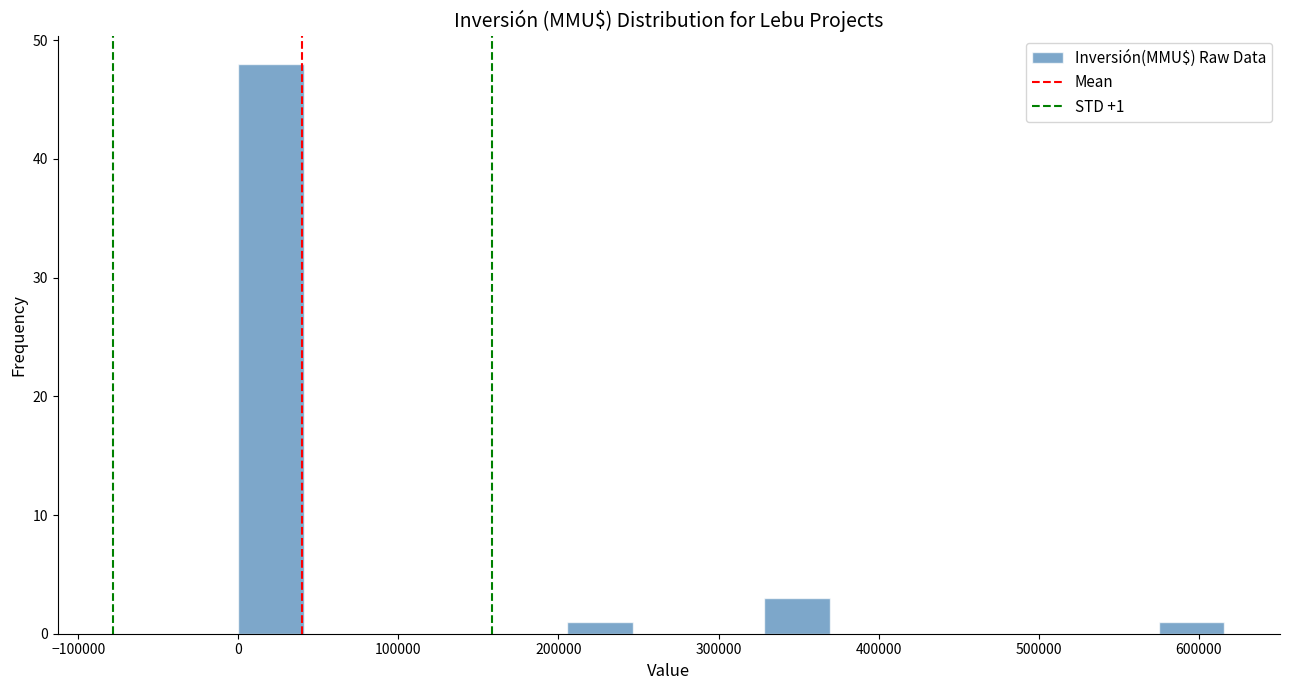

Over which range of the x-axis is the bar tallest?

0 to 40000